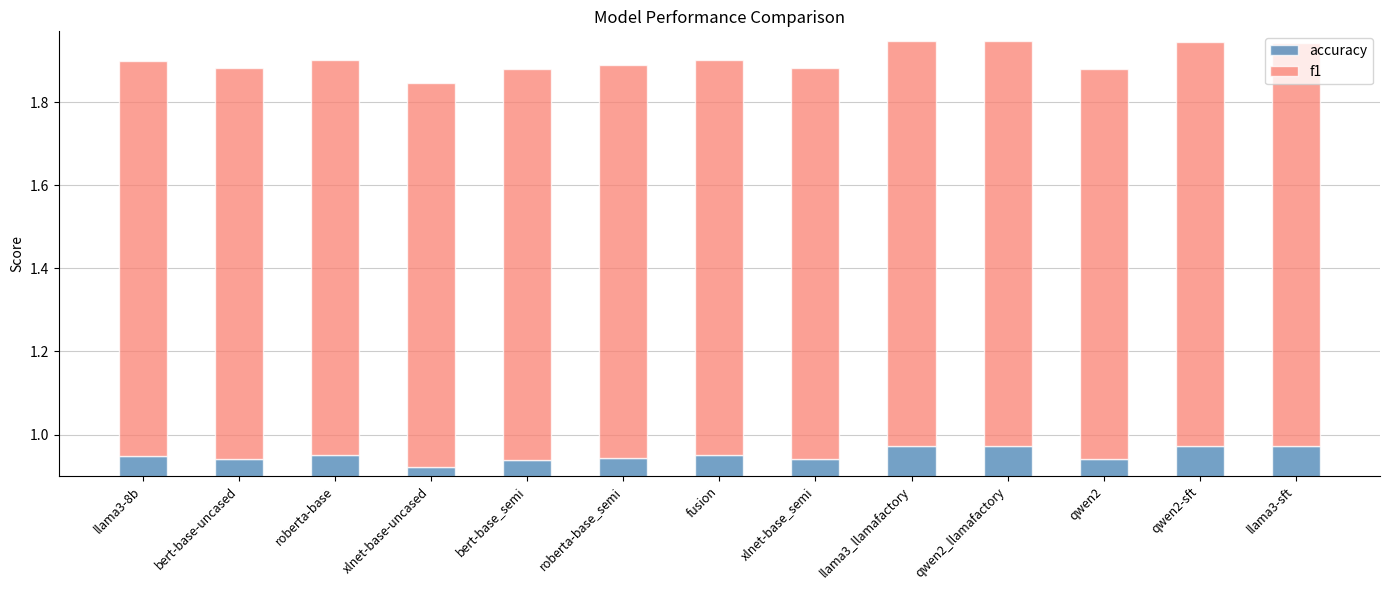

What is the total value across all series at bert-base-uncased?

1.9